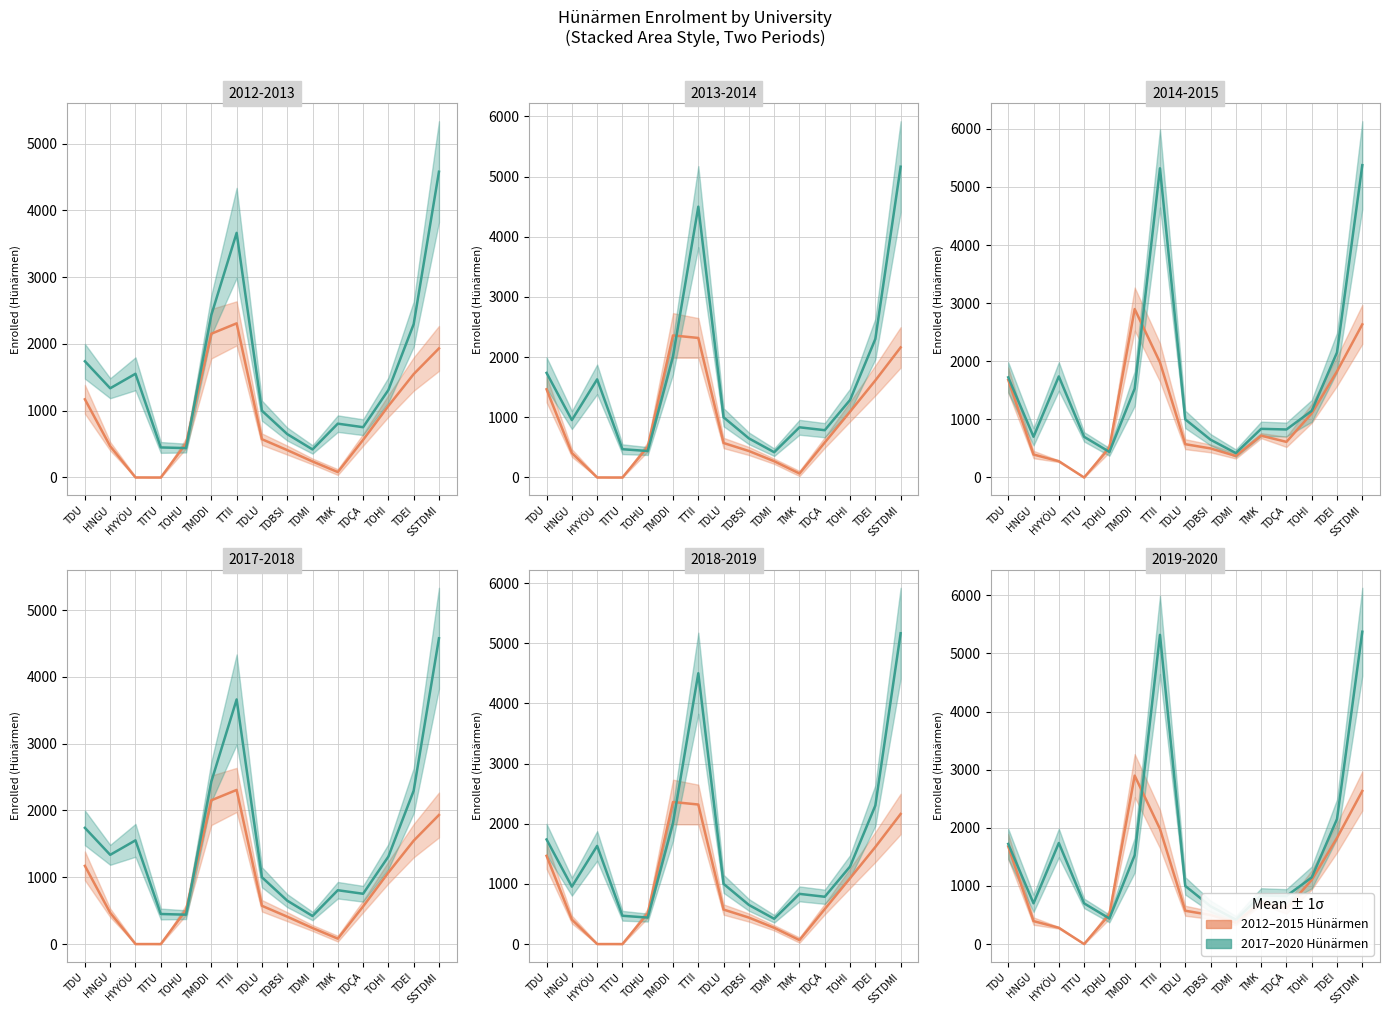

At how many categories does at least one series exceed 4488?

2